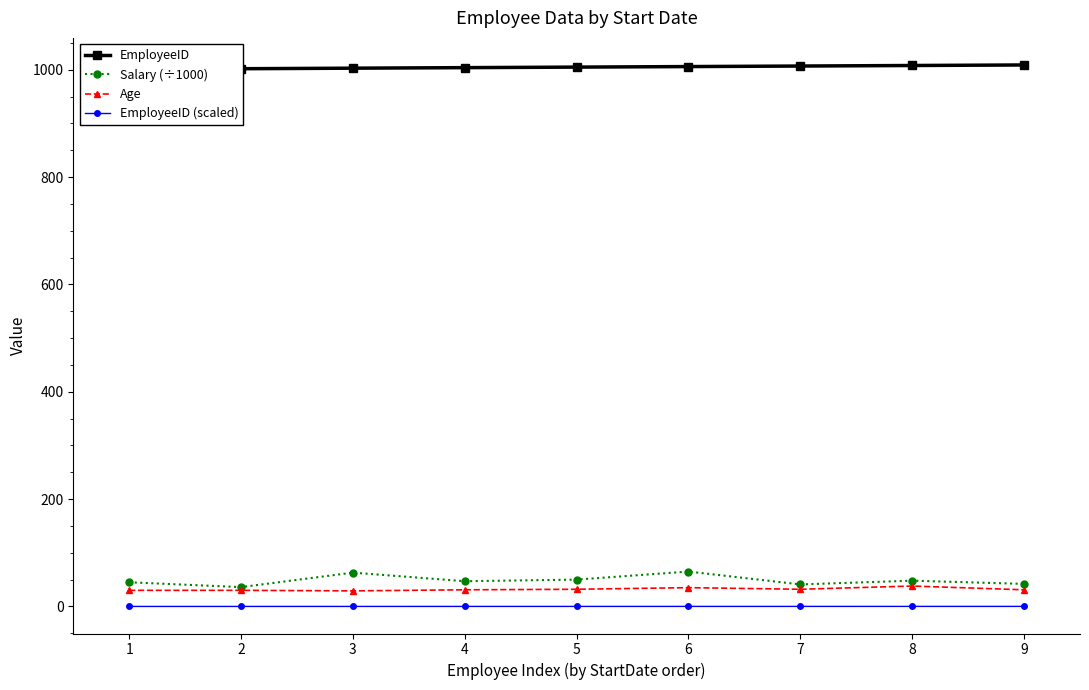

At which label is Age closest to 33?

5